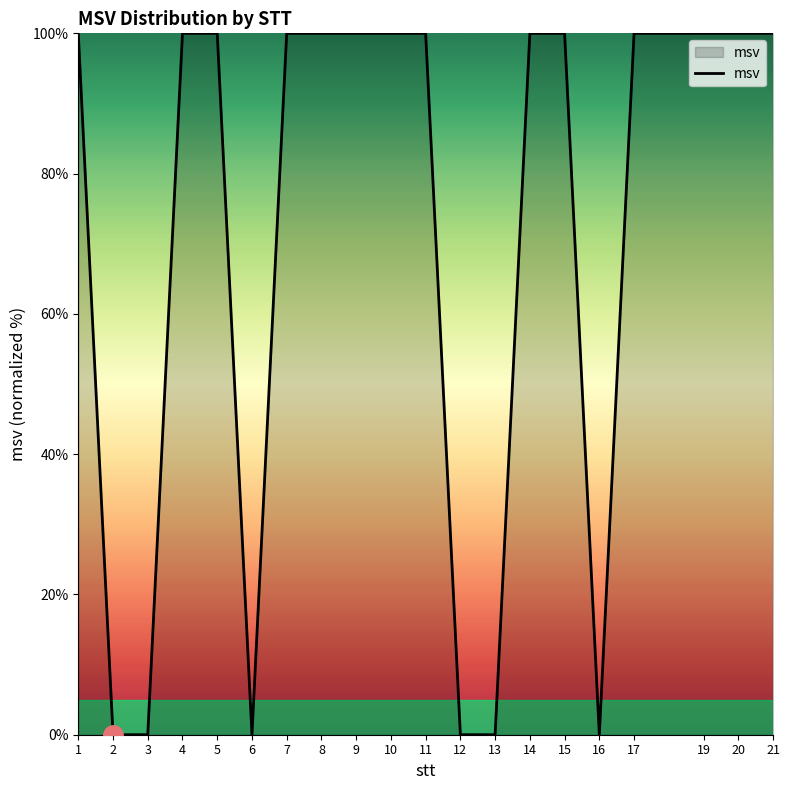

Which has a higher value, 4 or 2?

4